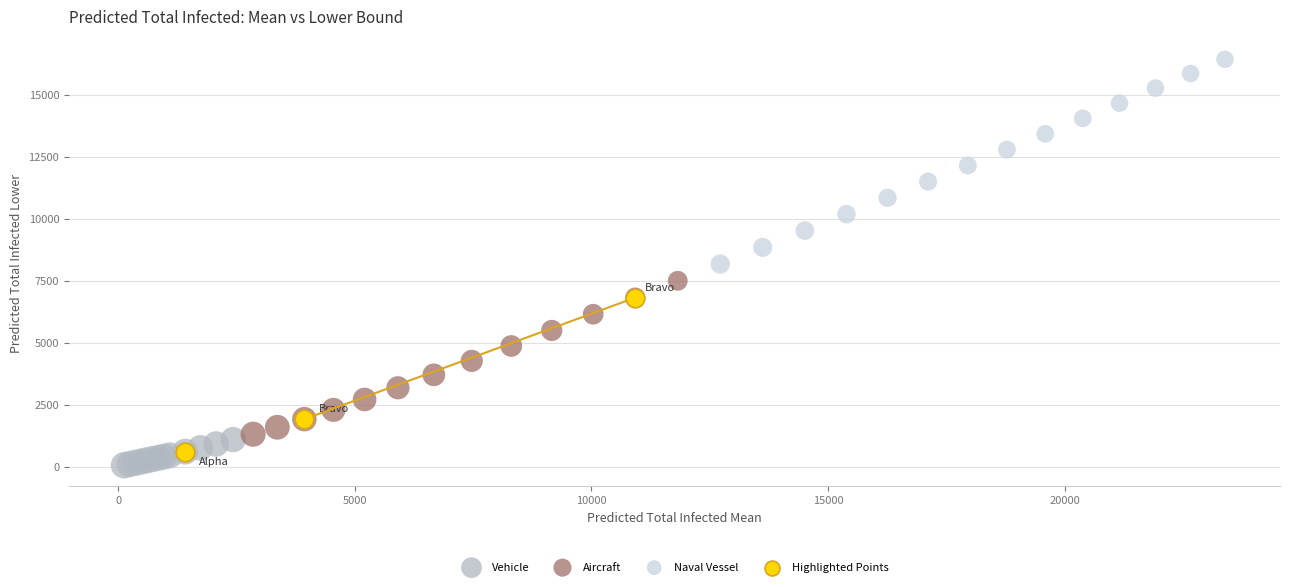

Which series reaches the maximum Y coordinate?

Naval Vessel